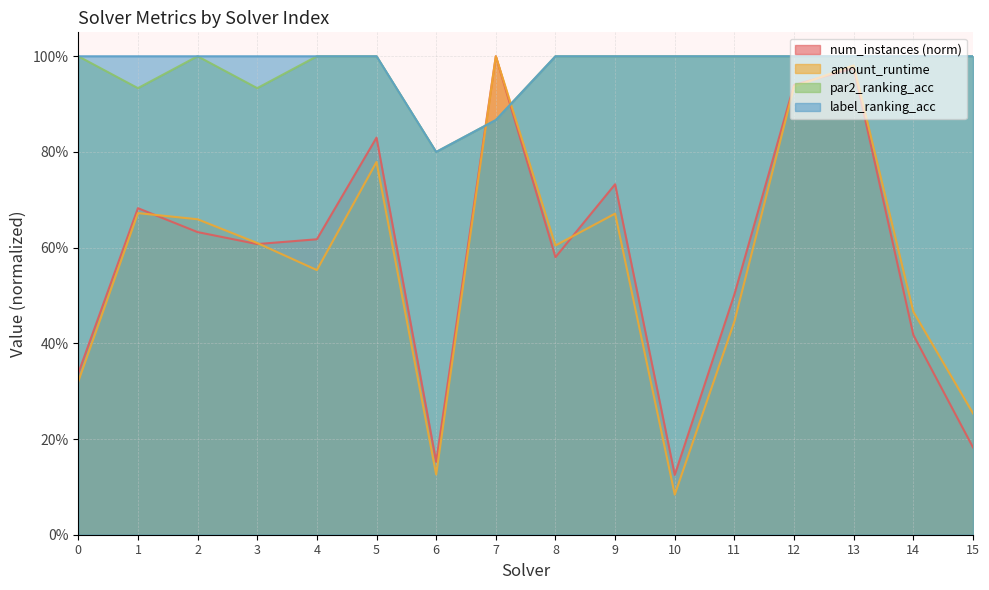

Where is the first local minimum for par2_ranking_acc?

1